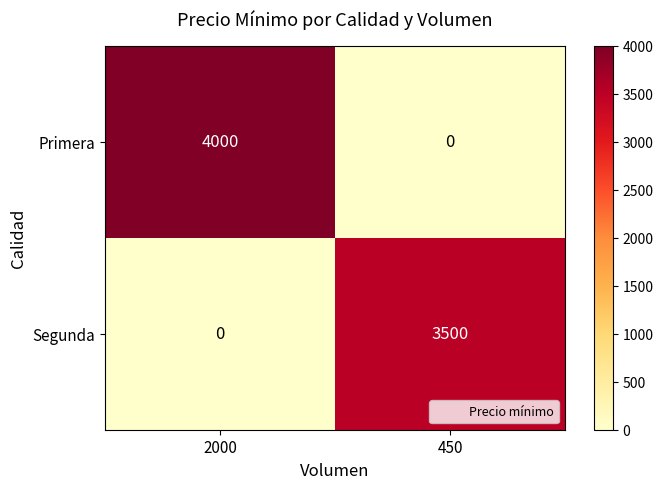

Rank the series by their average value, from lowest to highest.

Segunda, Primera